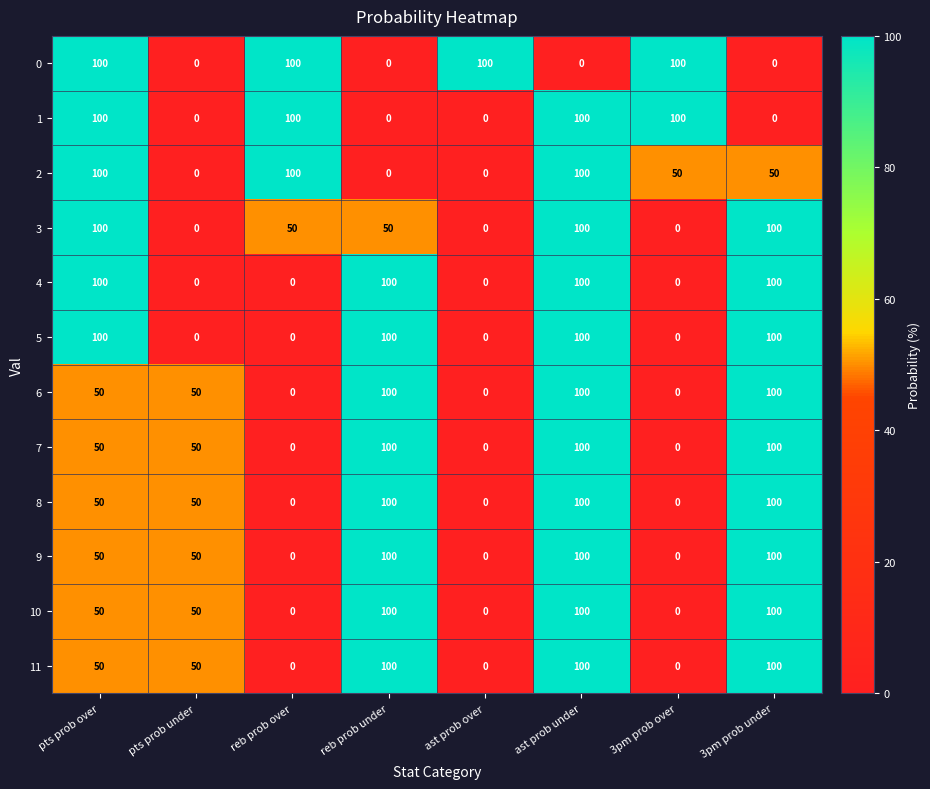

What is the spread (max minus min) of values at pts prob over?

50